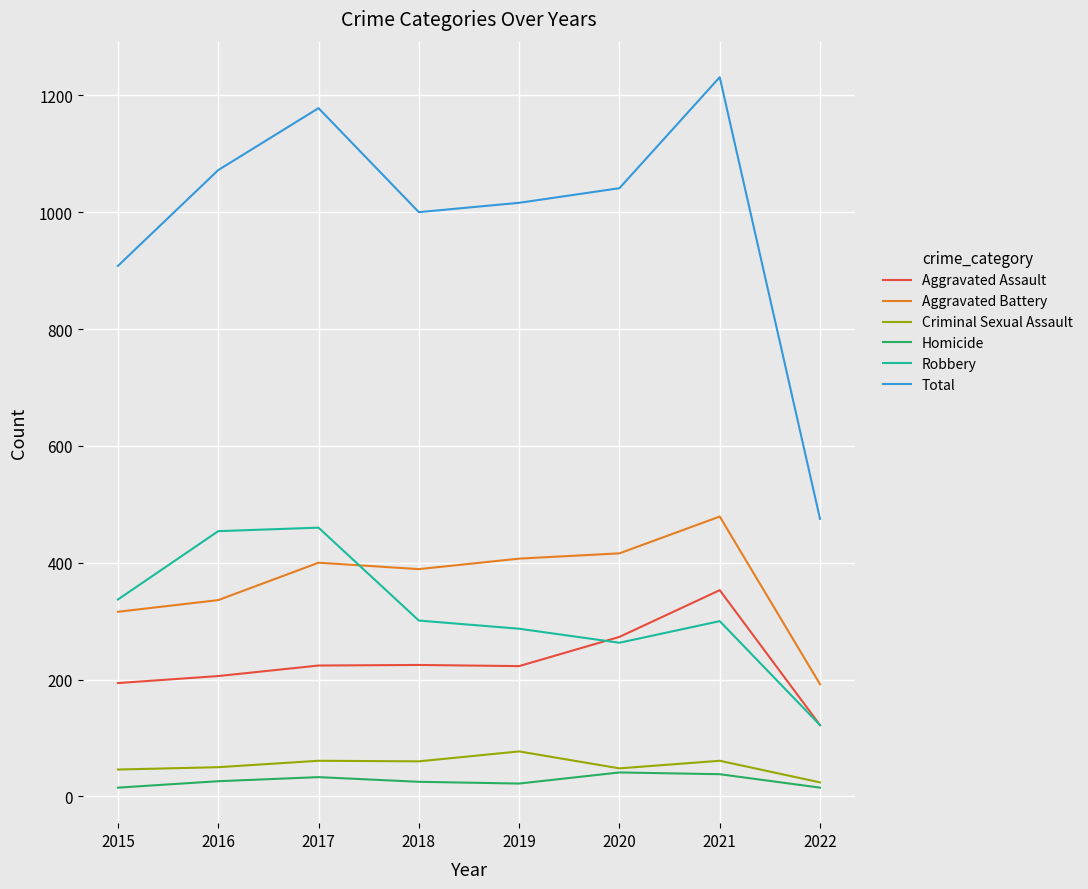

What is the total value across all series at 2021?

2462